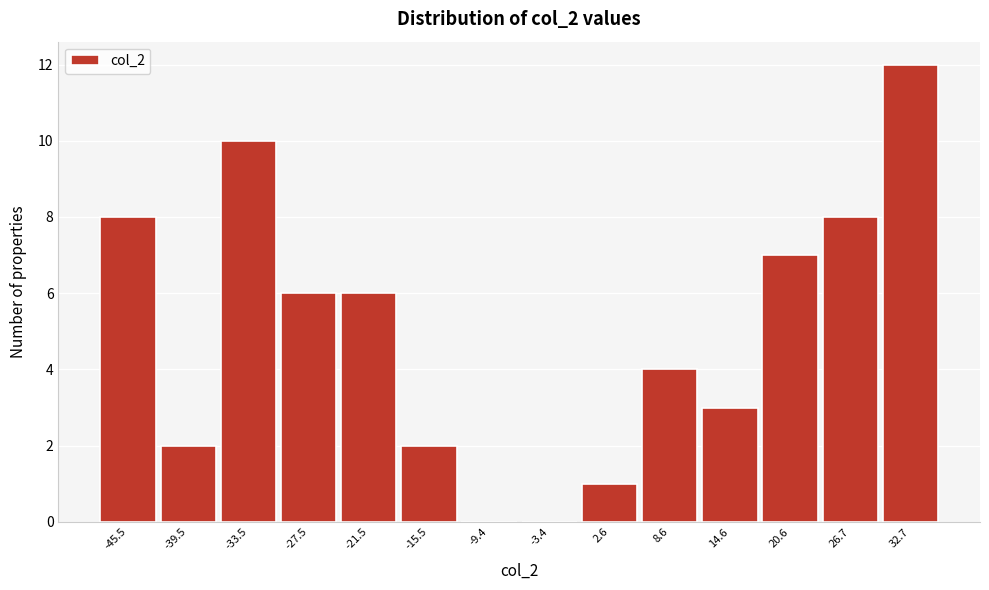

Reading left to right, list every bar in this chart as the range it spans on the x-axis followed by its height. Neither the bar edges nor the heights are printed on the chart, so give them approximately, as read against the axes.

-49 to -43: 8
-43 to -37: 2
-37 to -30: 10
-30 to -24: 6
-24 to -18: 6
-18 to -12: 2
-12 to -6: 0
-6 to 0: 0
0 to 6: 1
6 to 12: 4
12 to 18: 3
18 to 24: 7
24 to 30: 8
30 to 36: 12